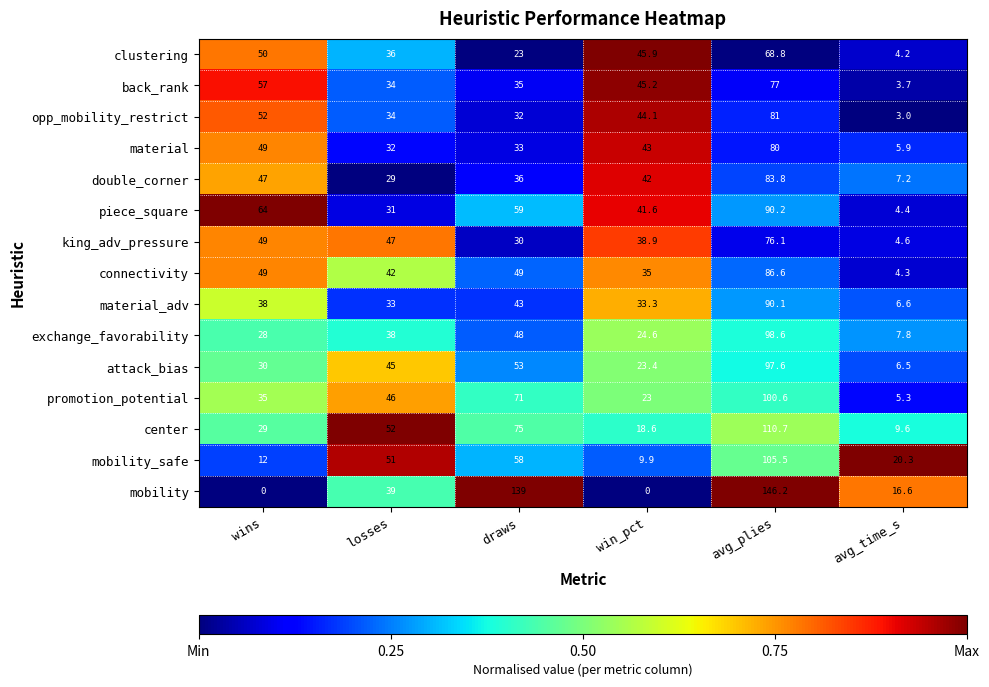

What is the sum of all mobility values?

340.8